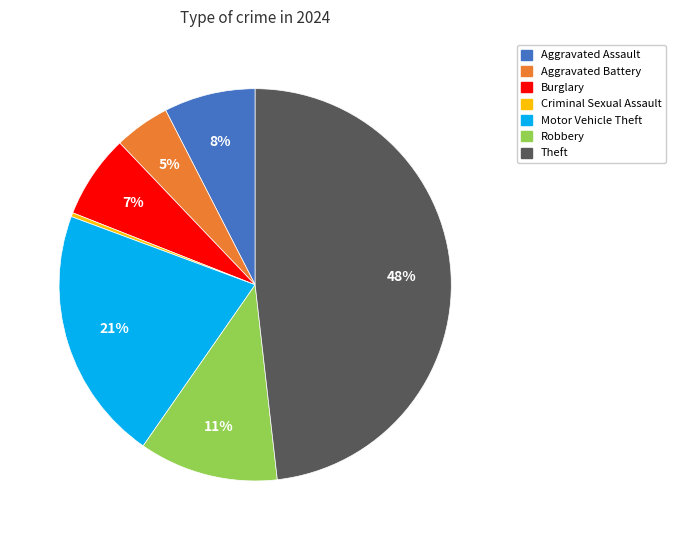

To the nearest percent, what is the difference between the largest and smallest slice percentages?

48%